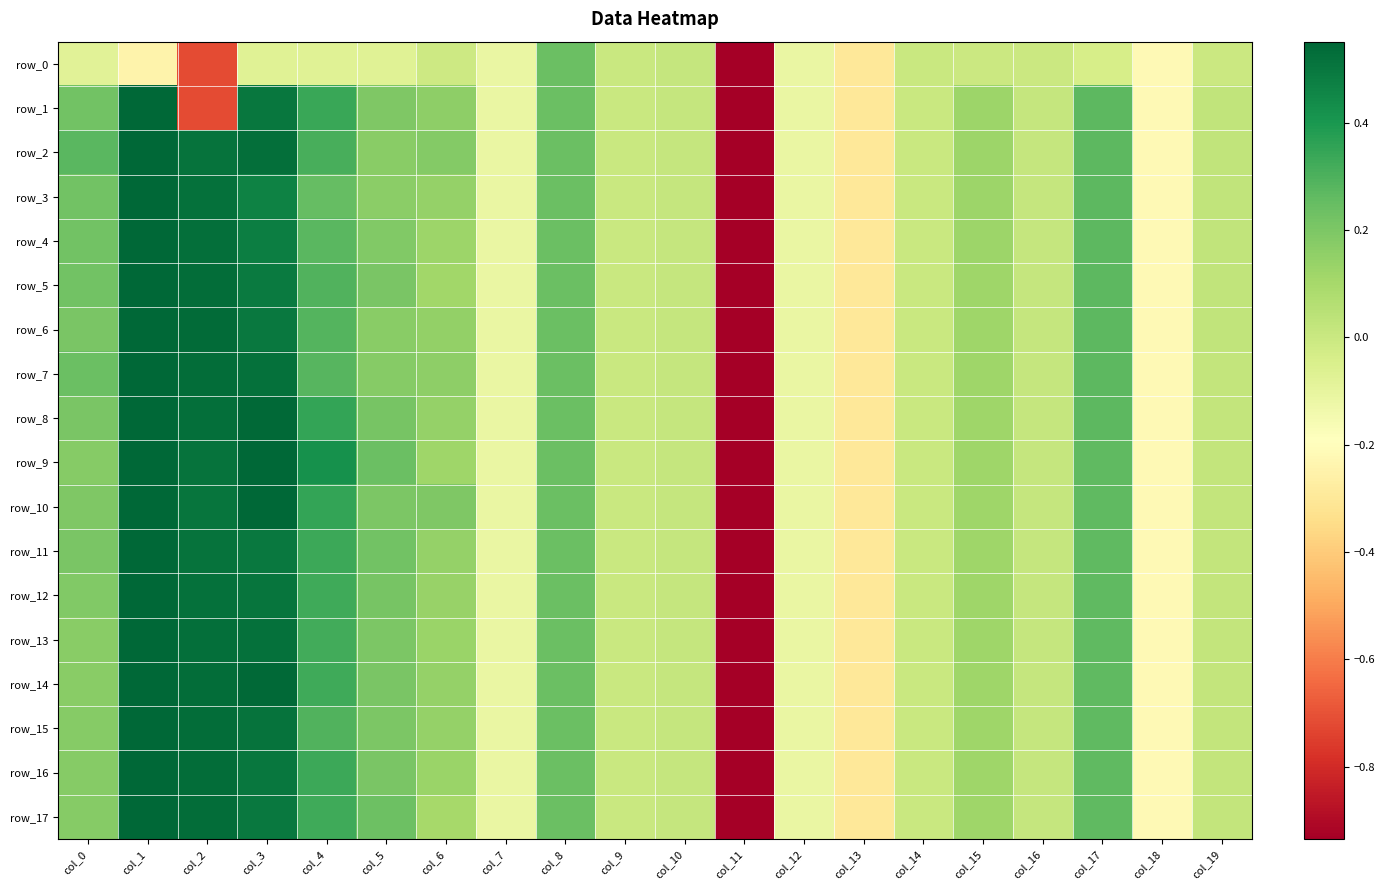

The row_16 series shows 0.3 at col_17. True or false?

True